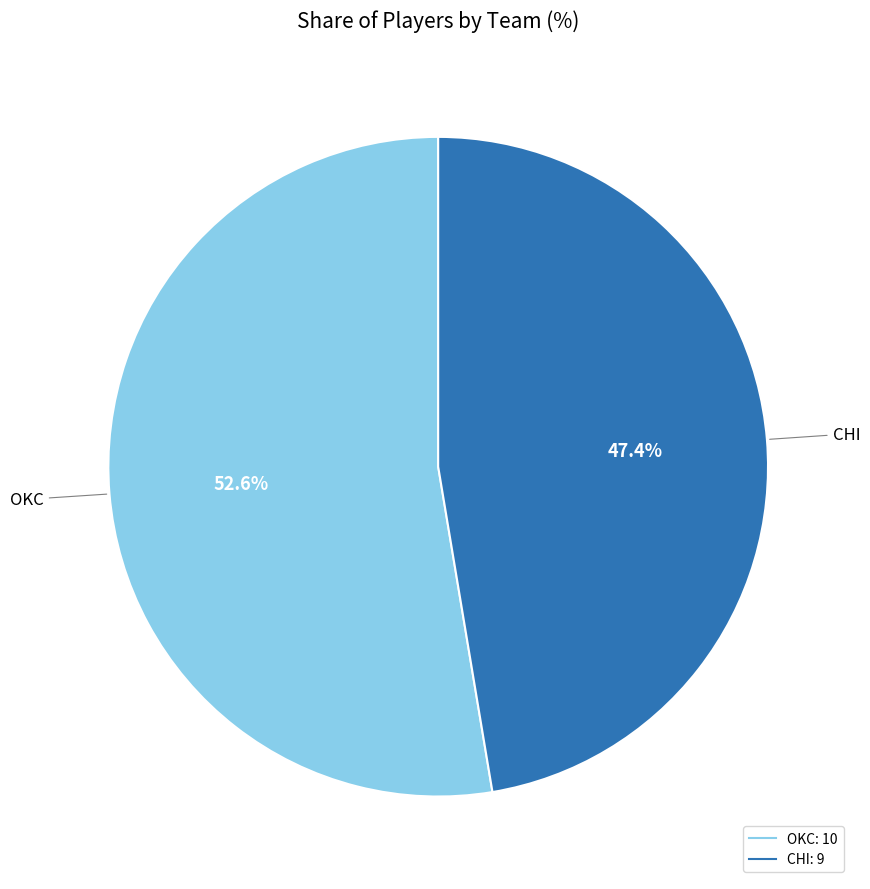

Is the sum of OKC and CHI greater than half?

Yes